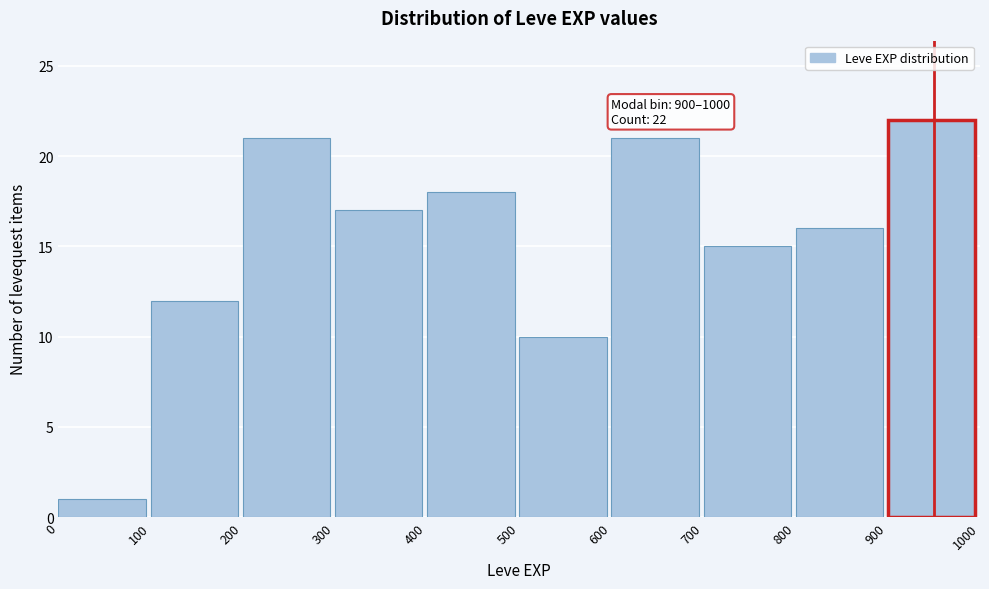

Which range on the x-axis has the tallest bar?

900 to 1000